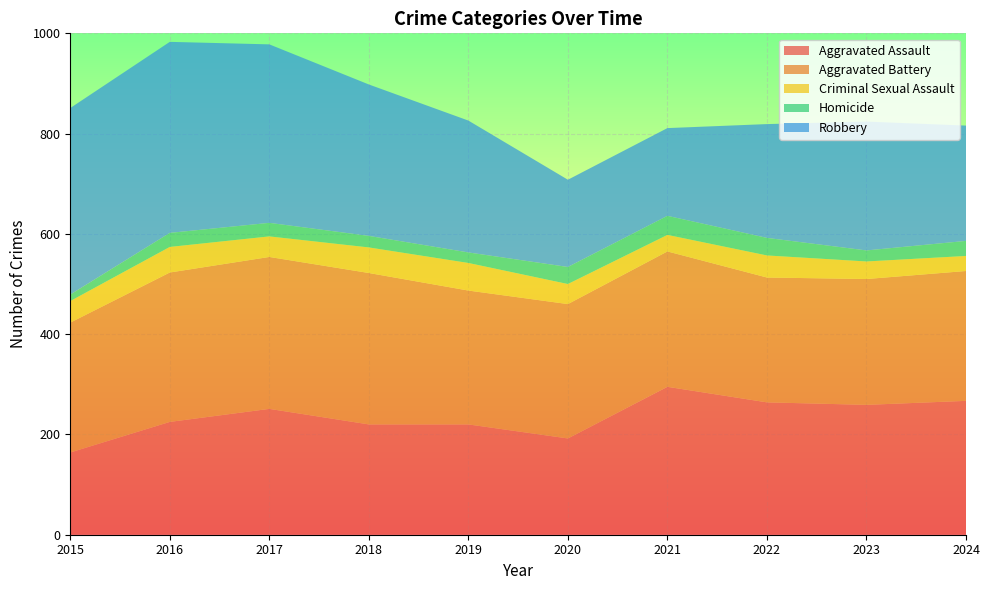

Reading right to left, what are all the values shown in this chart?

Aggravated Assault: 2024=267	2023=259	2022=264	2021=295	2020=192	2019=220	2018=220	2017=251	2016=225	2015=164
Aggravated Battery: 2024=259	2023=251	2022=249	2021=270	2020=268	2019=267	2018=302	2017=303	2016=298	2015=259
Criminal Sexual Assault: 2024=30	2023=35	2022=44	2021=33	2020=40	2019=55	2018=51	2017=41	2016=51	2015=43
Homicide: 2024=30	2023=22	2022=35	2021=38	2020=34	2019=21	2018=23	2017=27	2016=28	2015=13
Robbery: 2024=230	2023=257	2022=227	2021=175	2020=174	2019=263	2018=302	2017=356	2016=381	2015=372